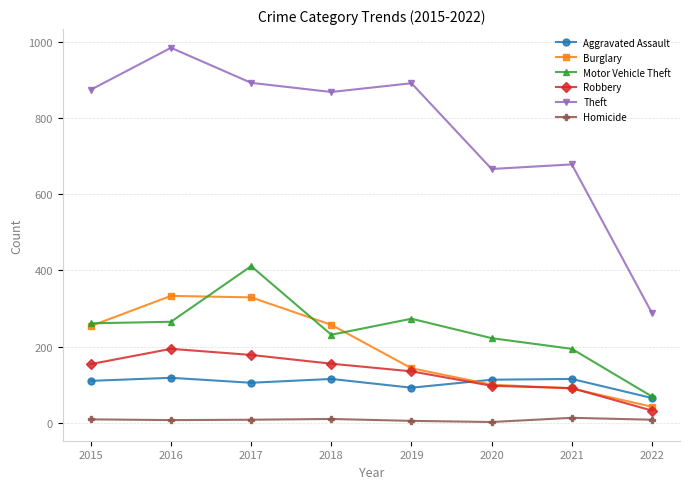

Is it true that Motor Vehicle Theft equals 360 at 2020?

False